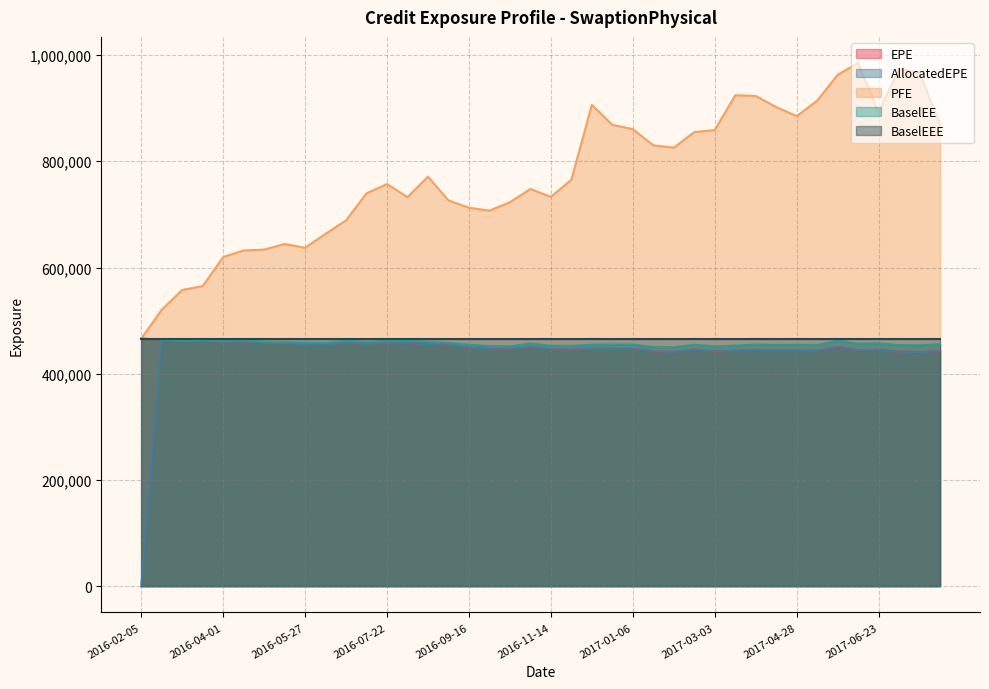

What position from the right is 2016-02-19?

39